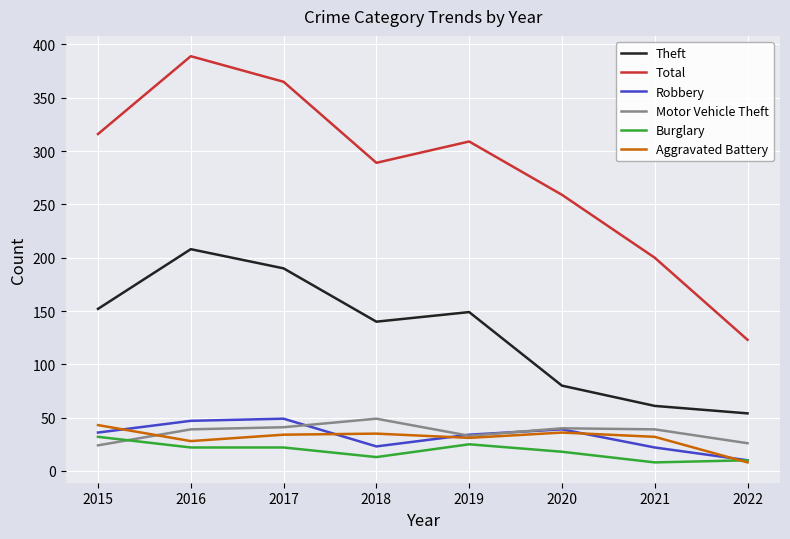

What is the minimum value for Motor Vehicle Theft?

24